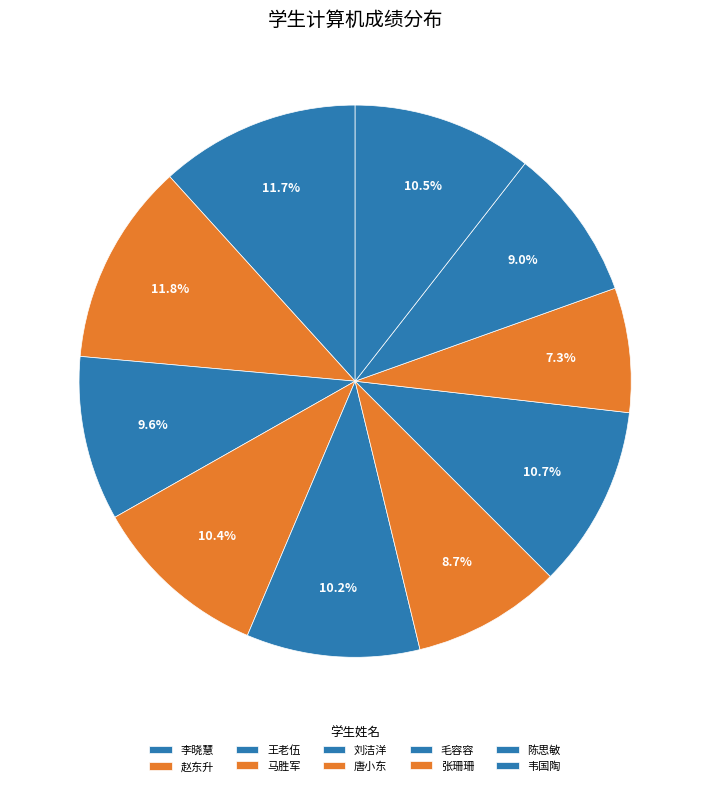

Combined, what portion of the pie is 陈思敏 and 赵东升?

20.8%